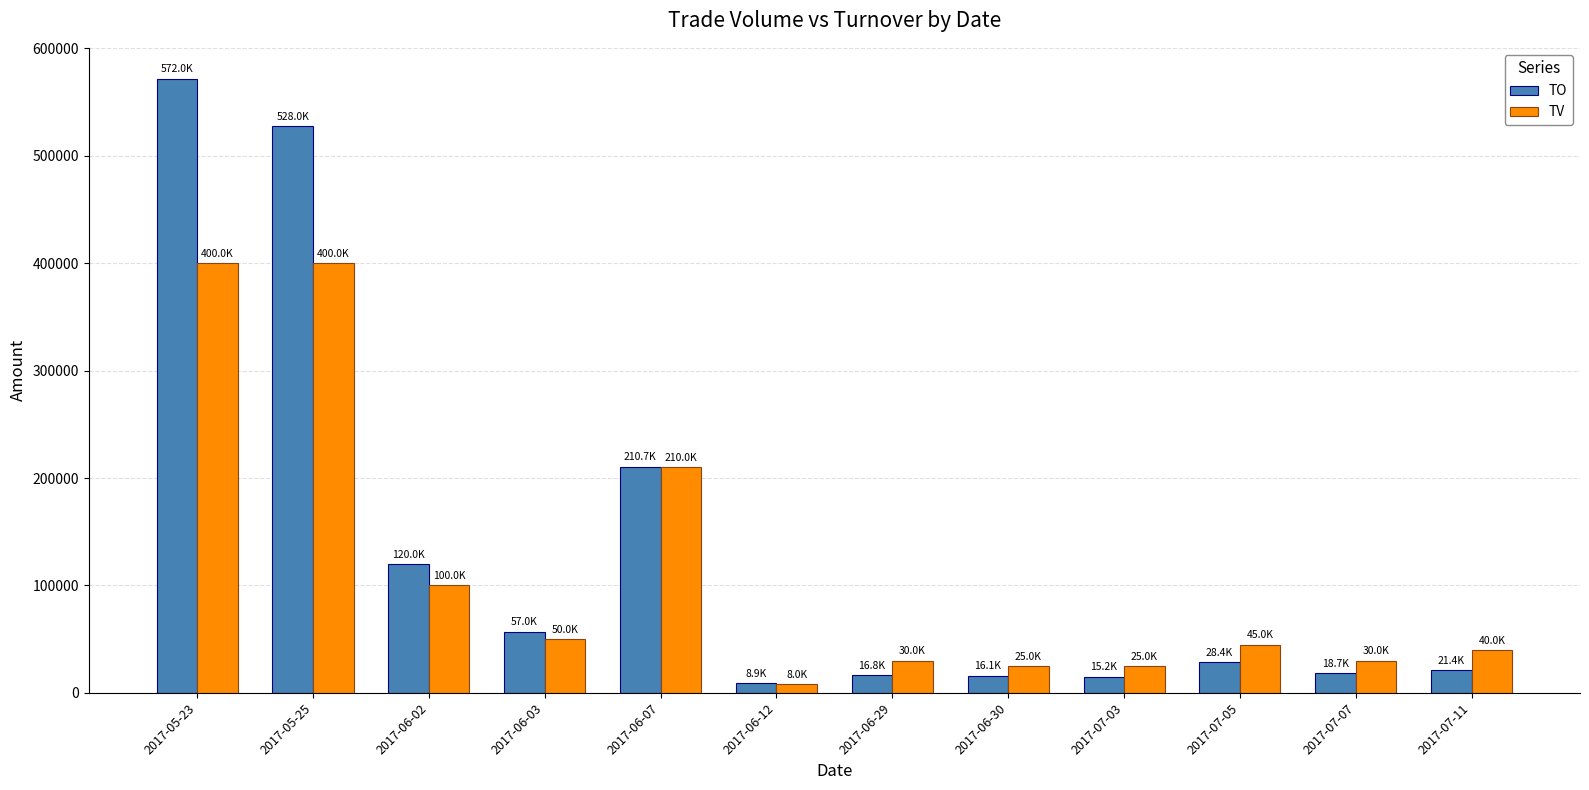

What is the difference between the TV values at 2017-07-05 and 2017-05-23?

355000